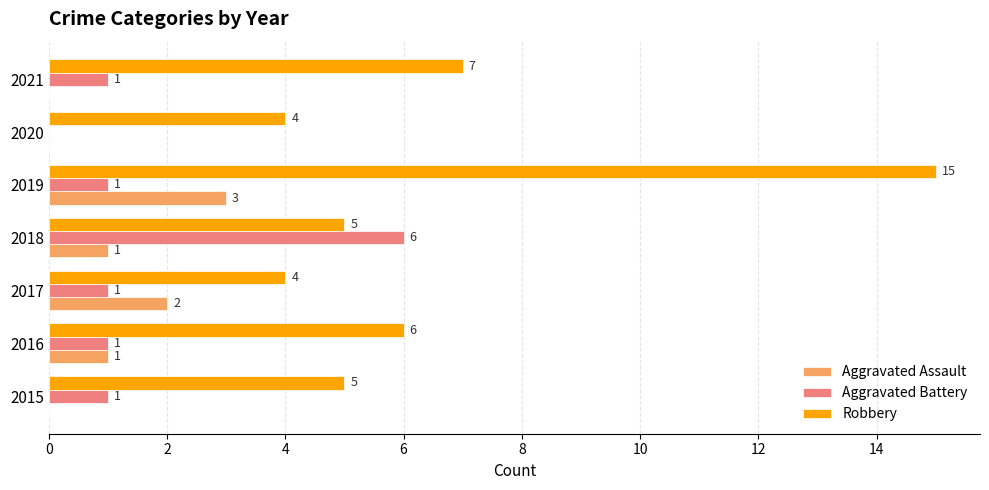

What is the maximum value for Aggravated Battery?

6